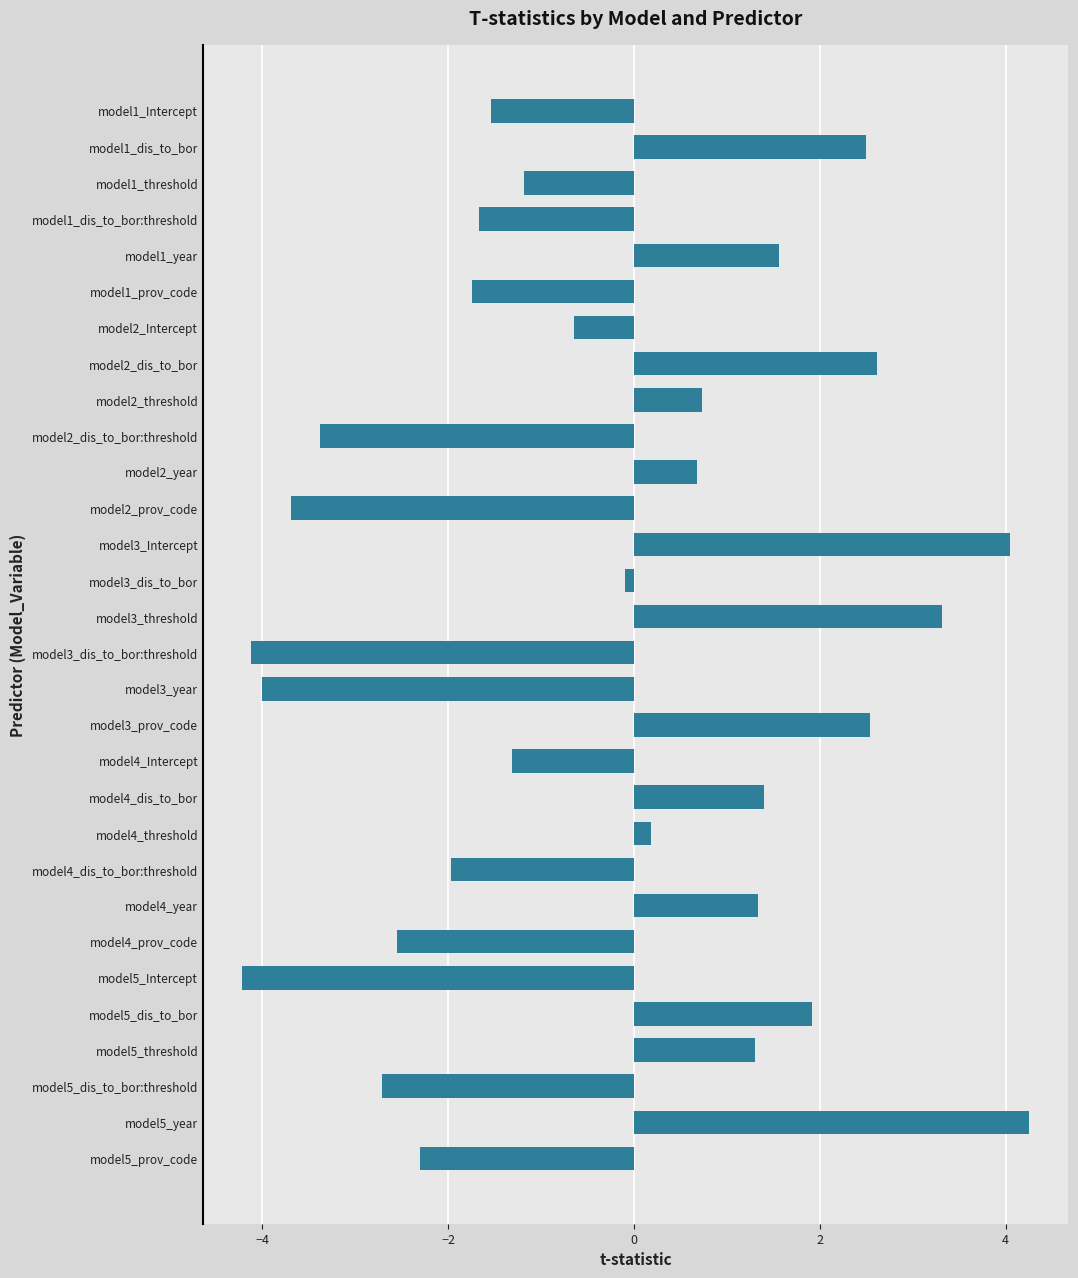

At which category does the chart reach its peak across all series?

model5_year